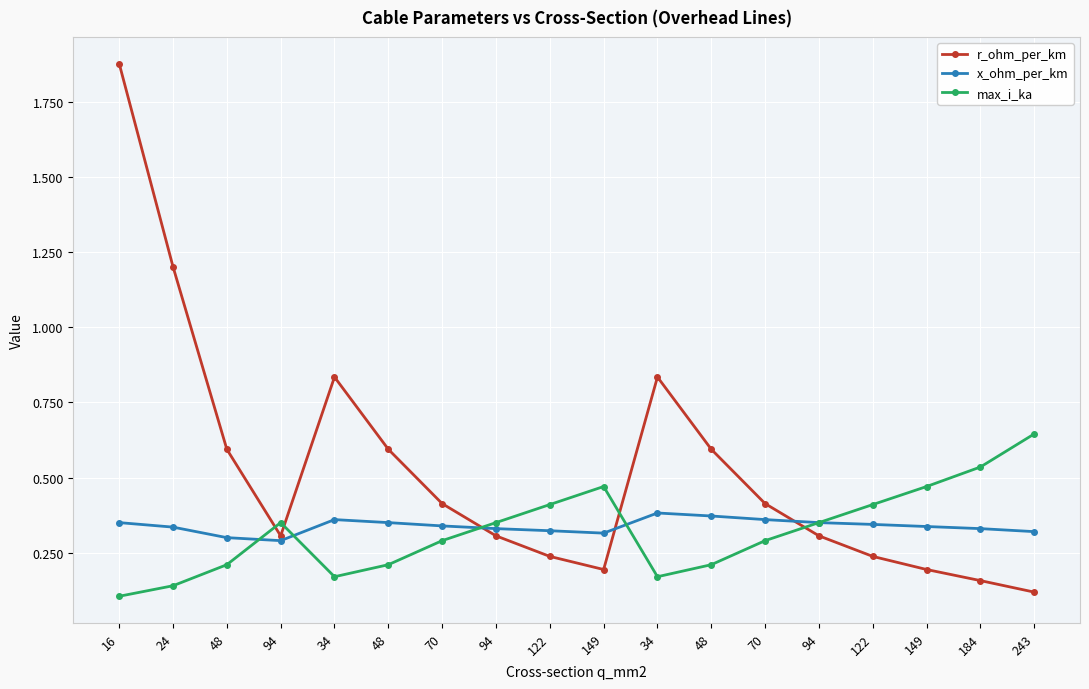

How many lines are shown in the chart?

3